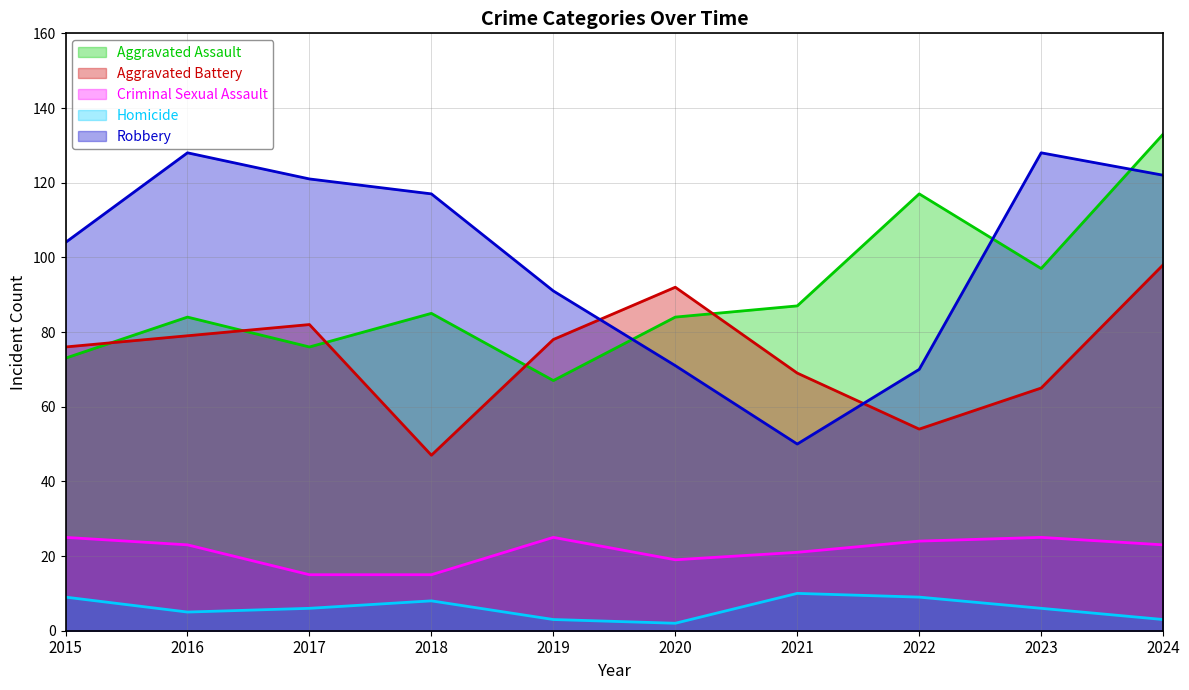

What is the total value across all series at 2022?

274